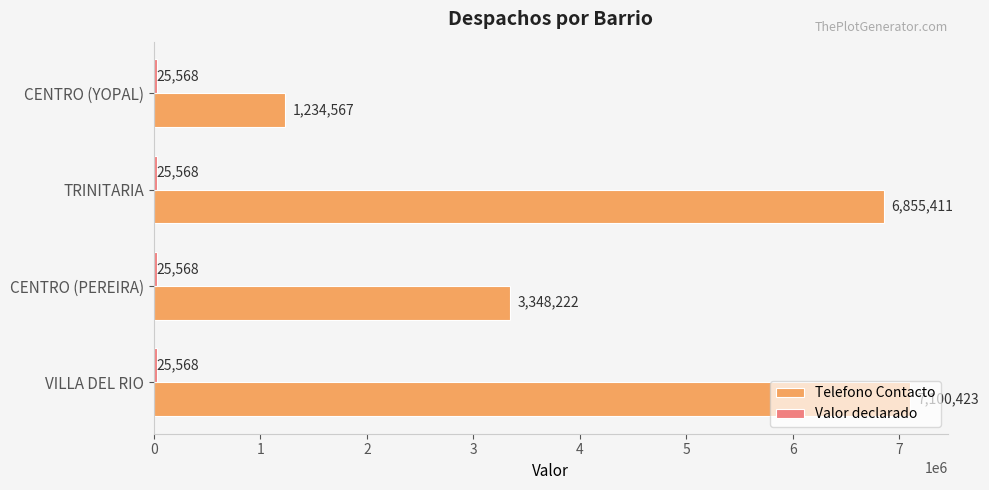

Which series has the largest range (max minus min)?

Telefono Contacto